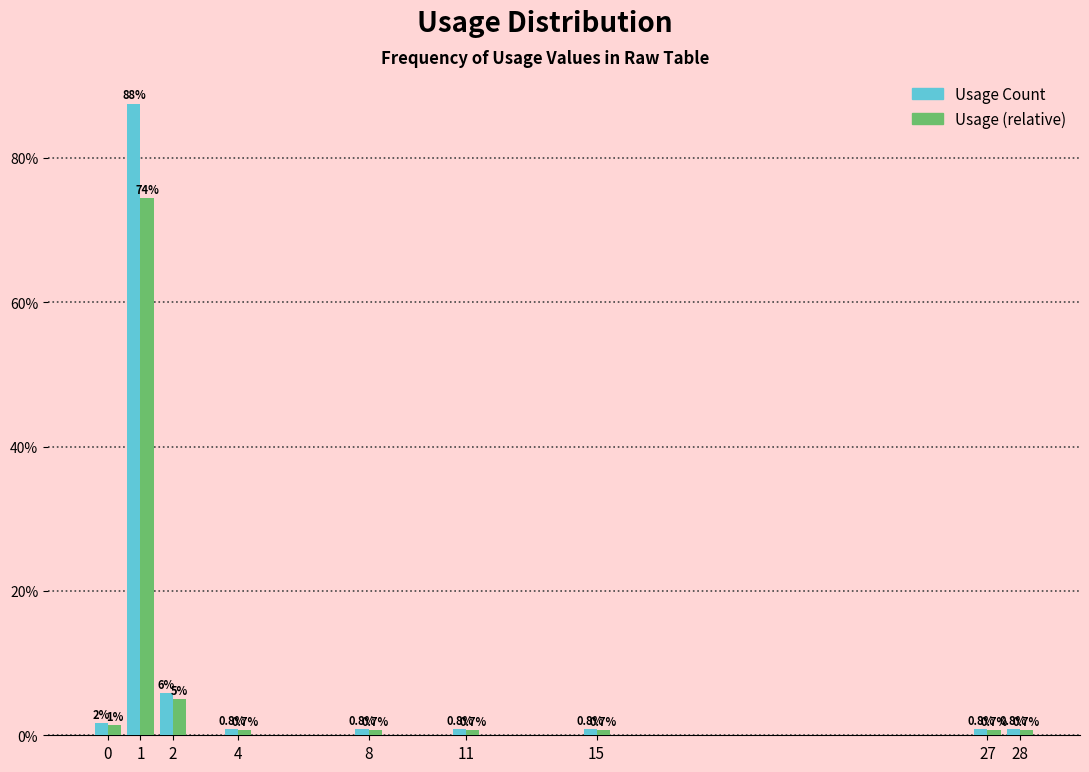

What is the maximum value shown in the chart?

87.5